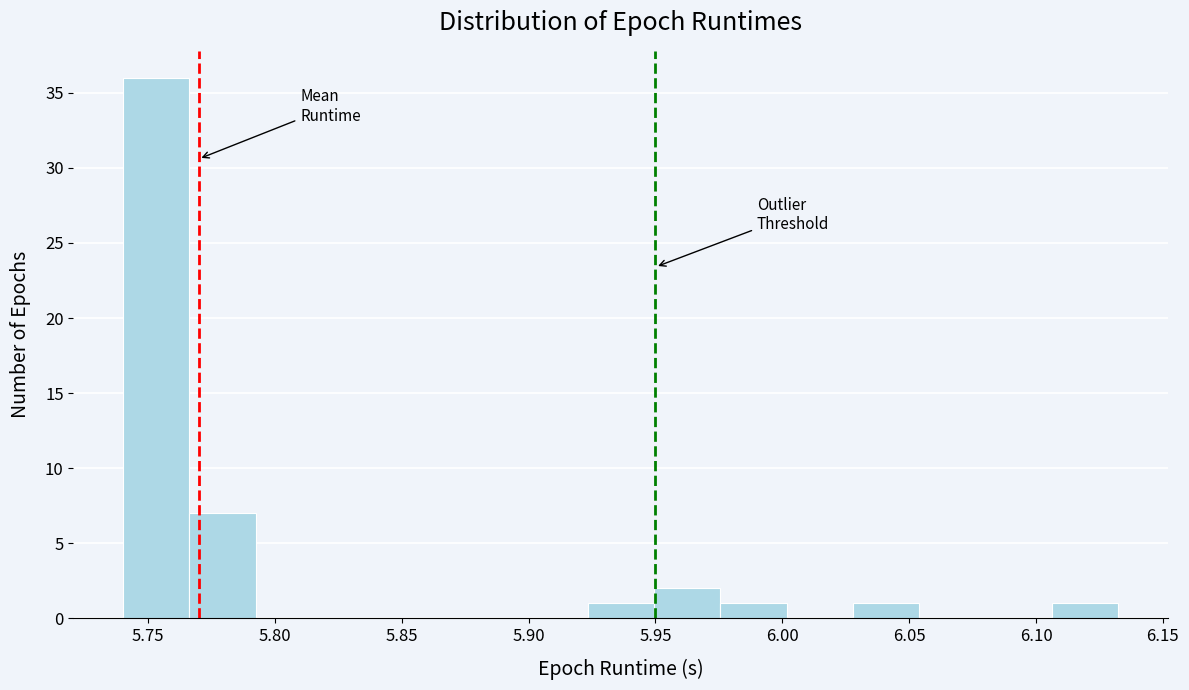

Over which range of the x-axis is the bar tallest?

5.740 to 5.765